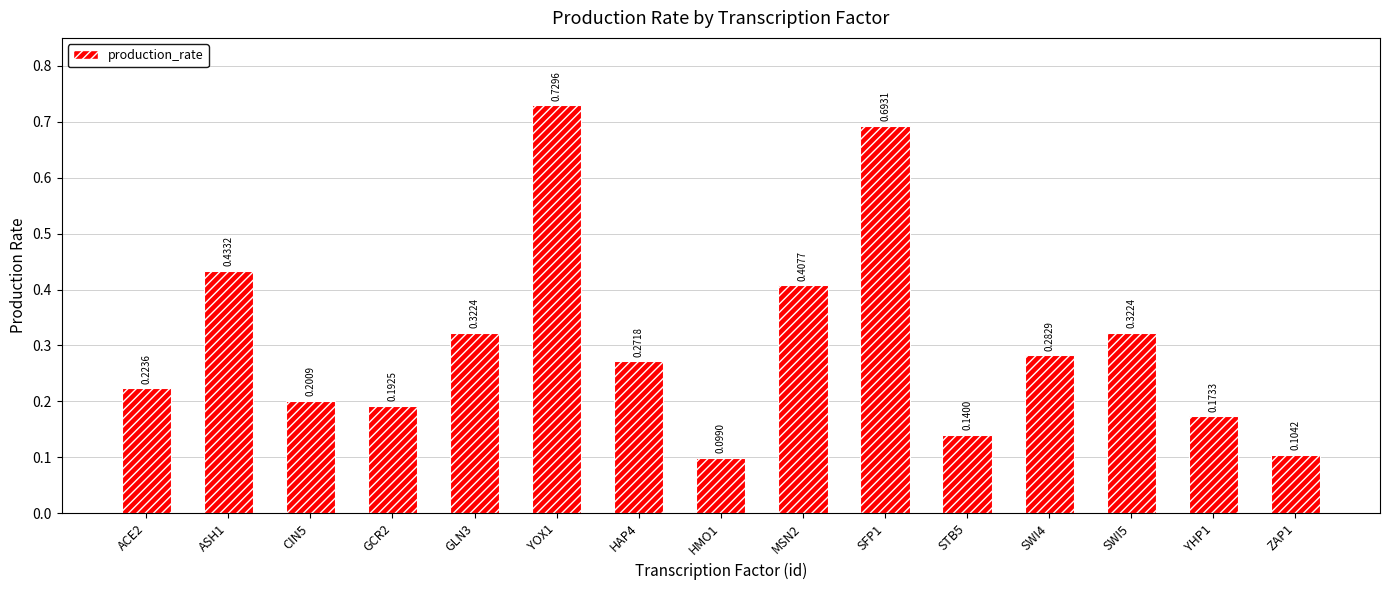

What is the difference between the values at SFP1 and STB5?

0.6